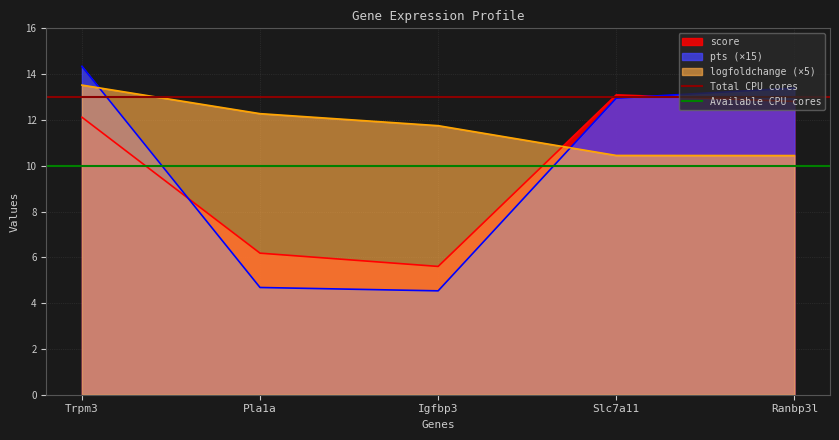

At which label does logfoldchange (×5) first exceed 11?

Trpm3